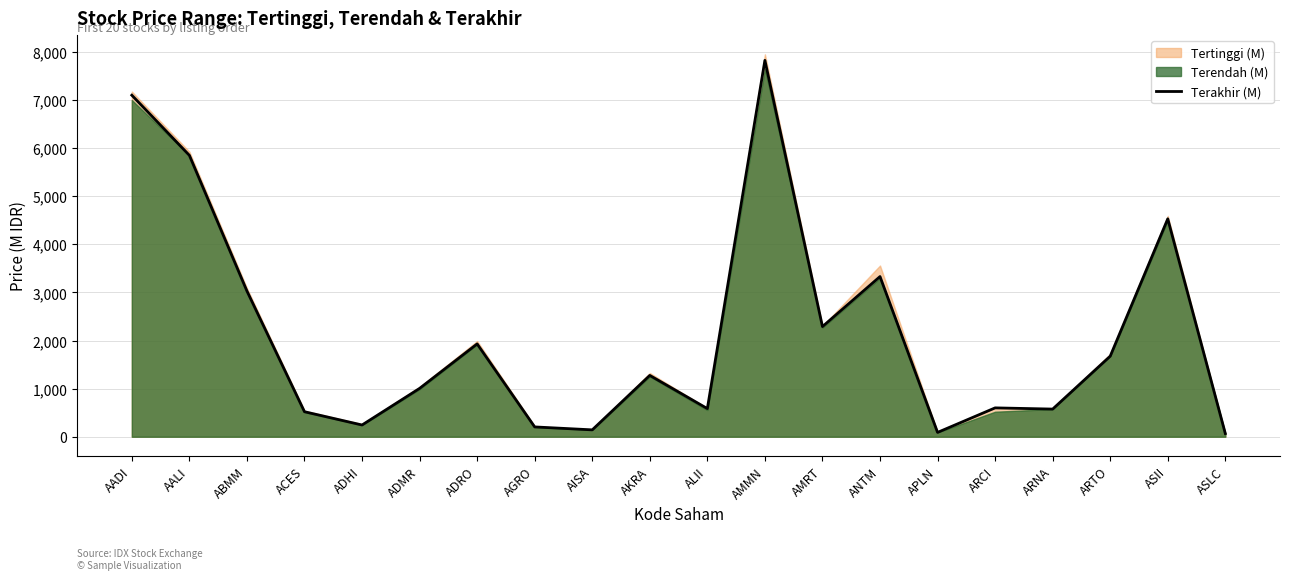

The Terakhir (M) series shows 913 at ACES. True or false?

False